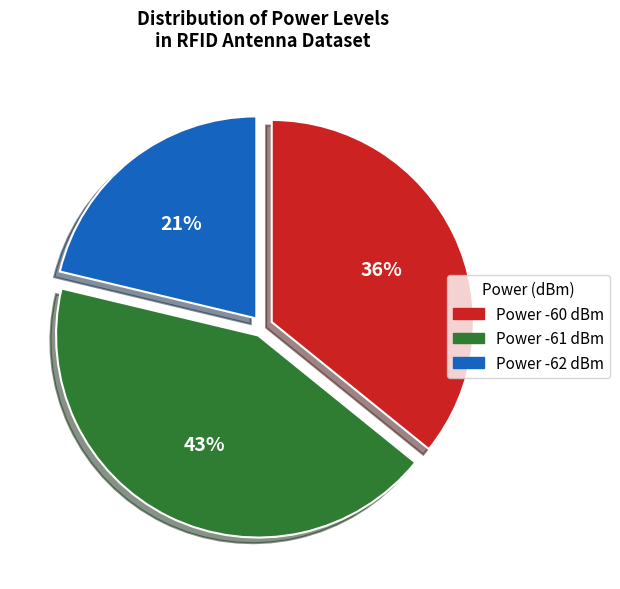

Count the number of slices in the pie.

3